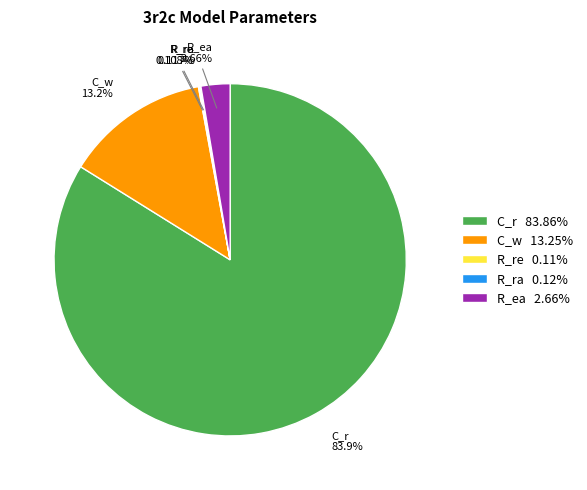

Which category accounts for the majority?

C_r